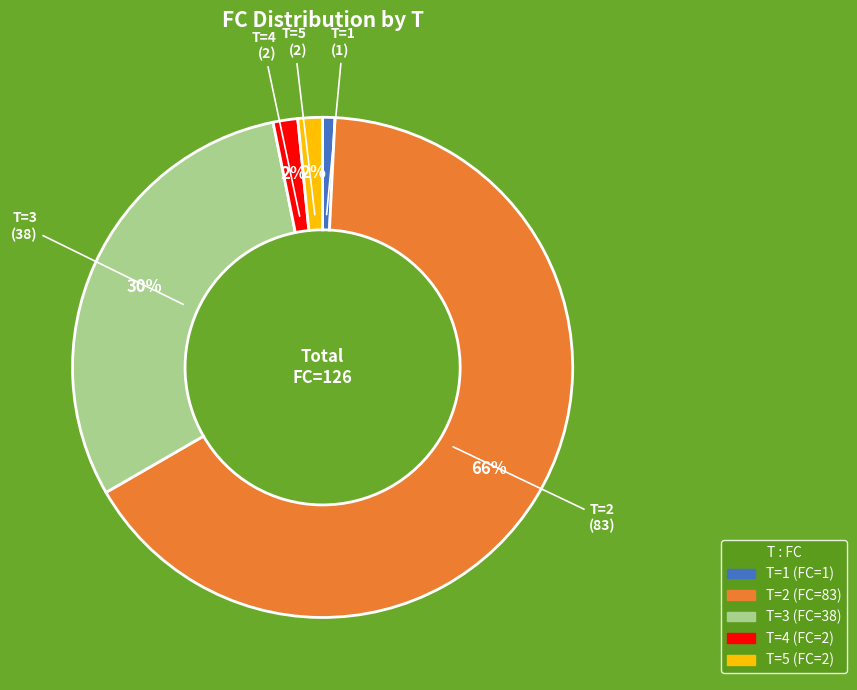

Count the number of slices in the pie.

5